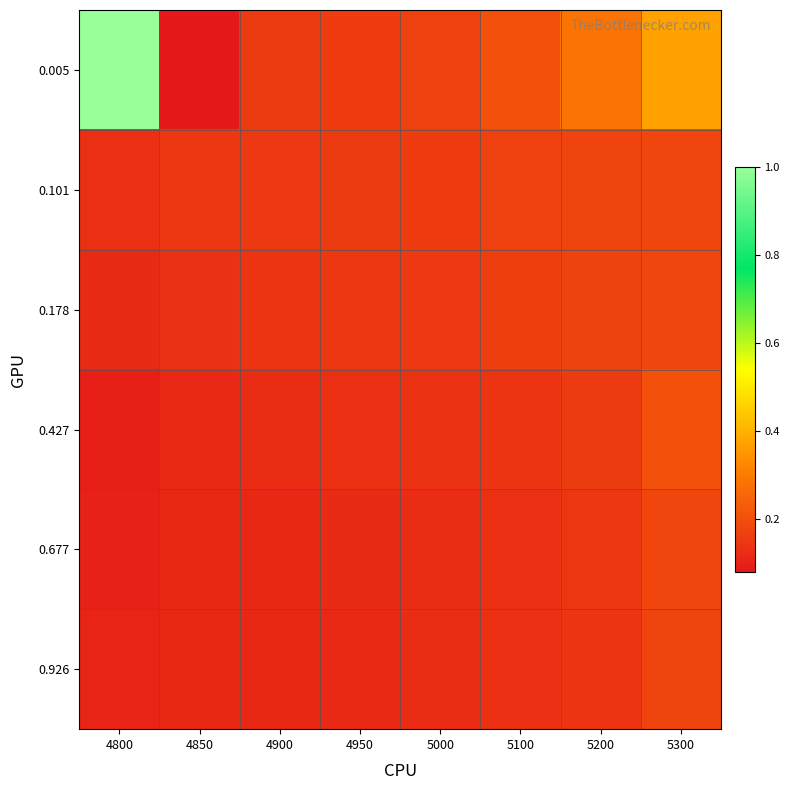

Which series has the widest spread of values?

0.005